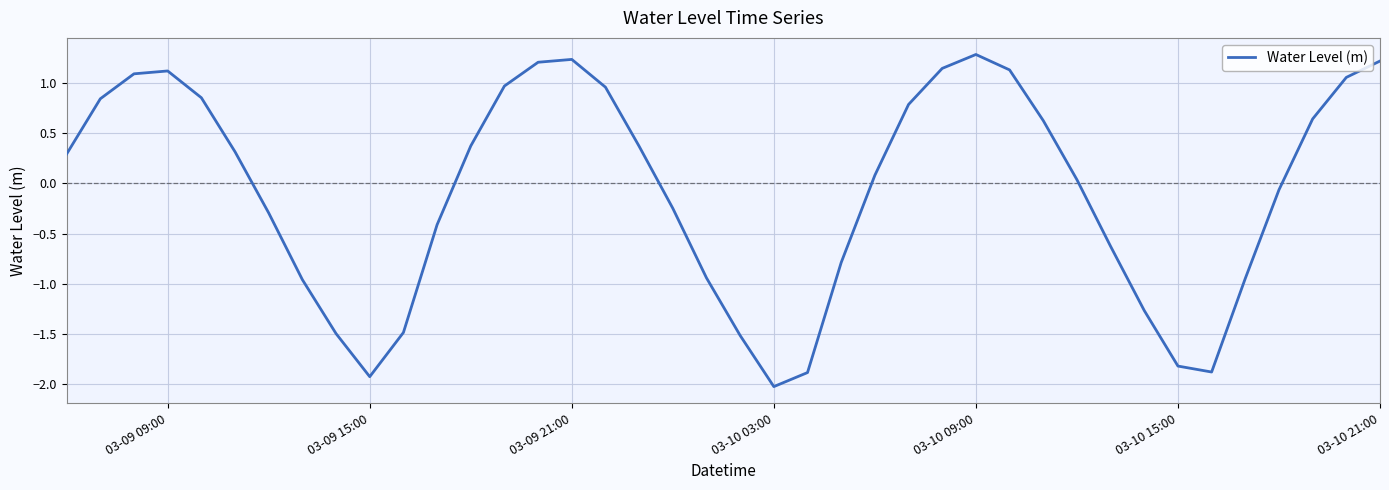

What is the smallest value displayed?

-2.0